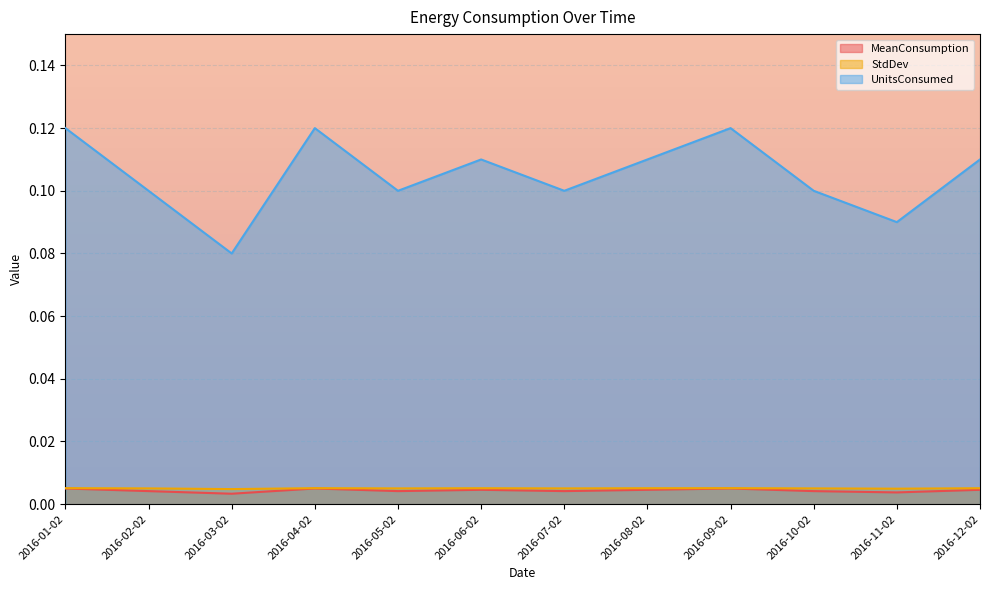

What is the sum of all StdDev values?

0.1